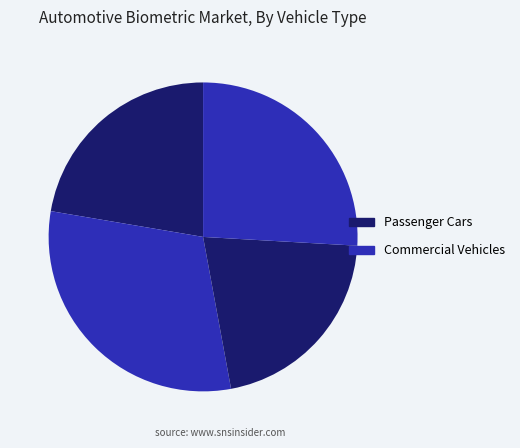

Count the number of slices in the pie.

4